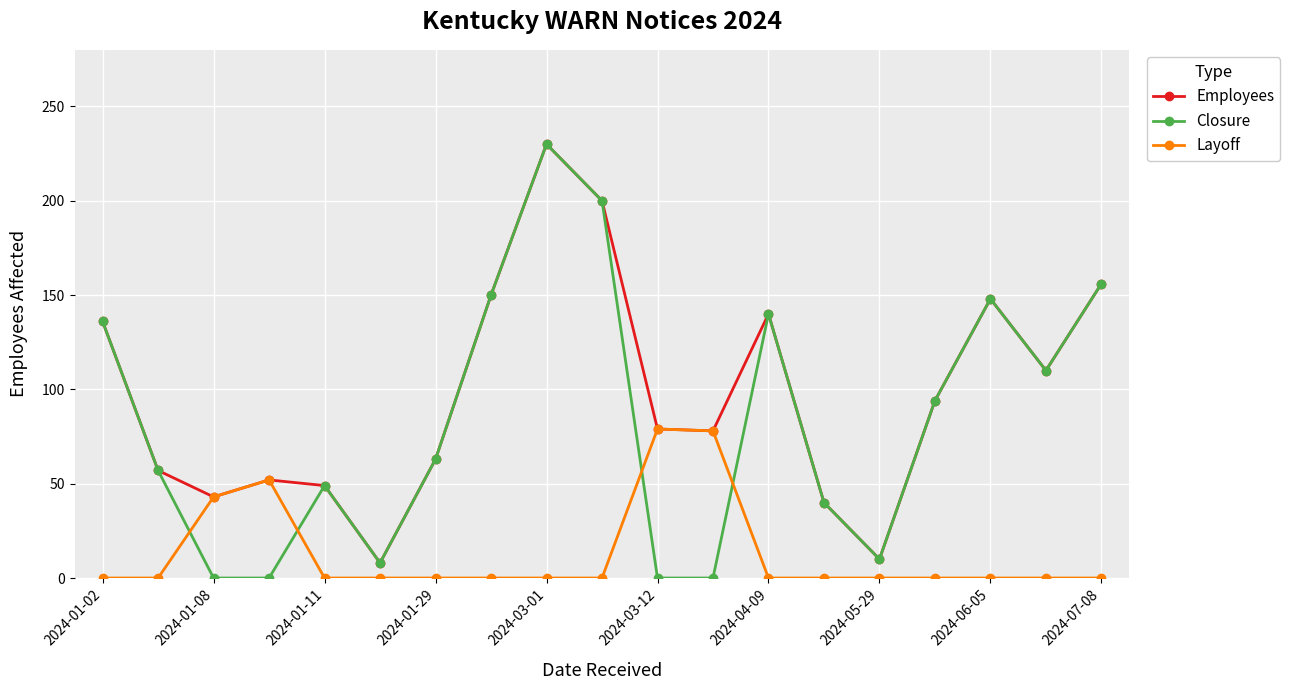

True or false: Layoff has more than 0 interior local peaks.

True